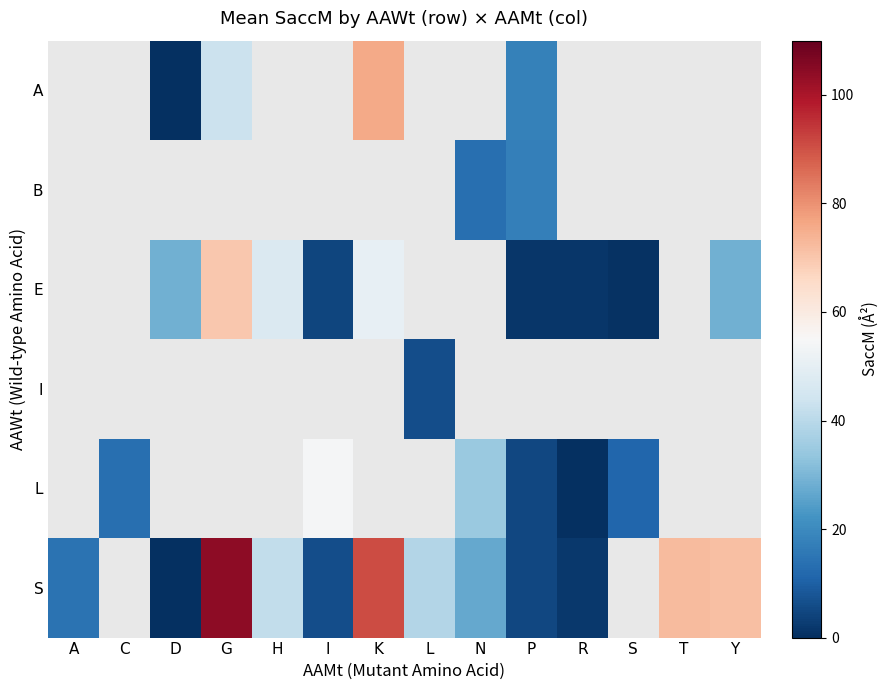

The L series shows 18.2 at N. True or false?

False